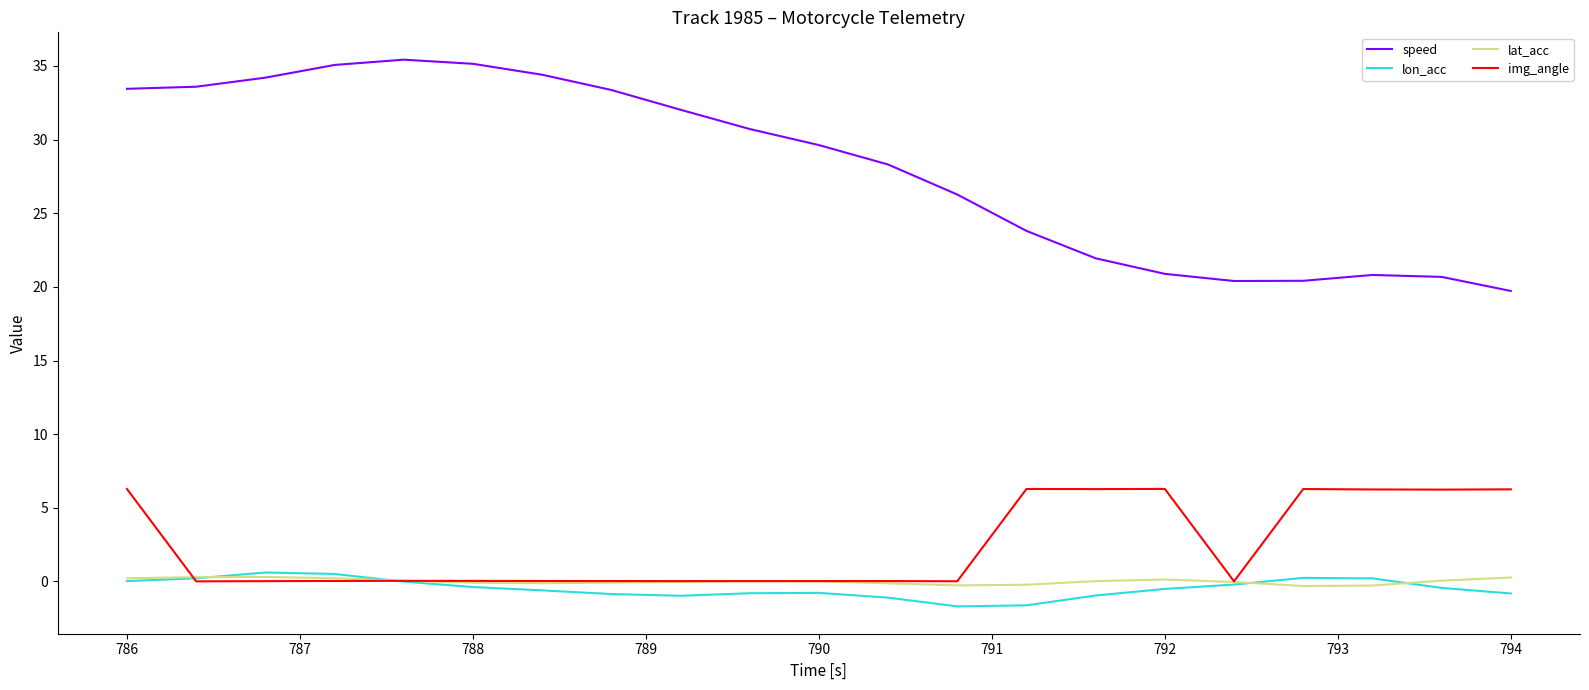

Which series has the largest total across all categories?

speed